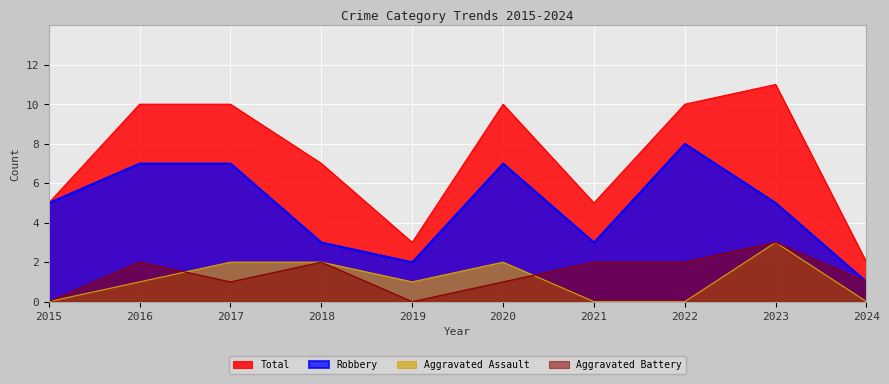

Does the chart display data point markers on the line(s)?

No